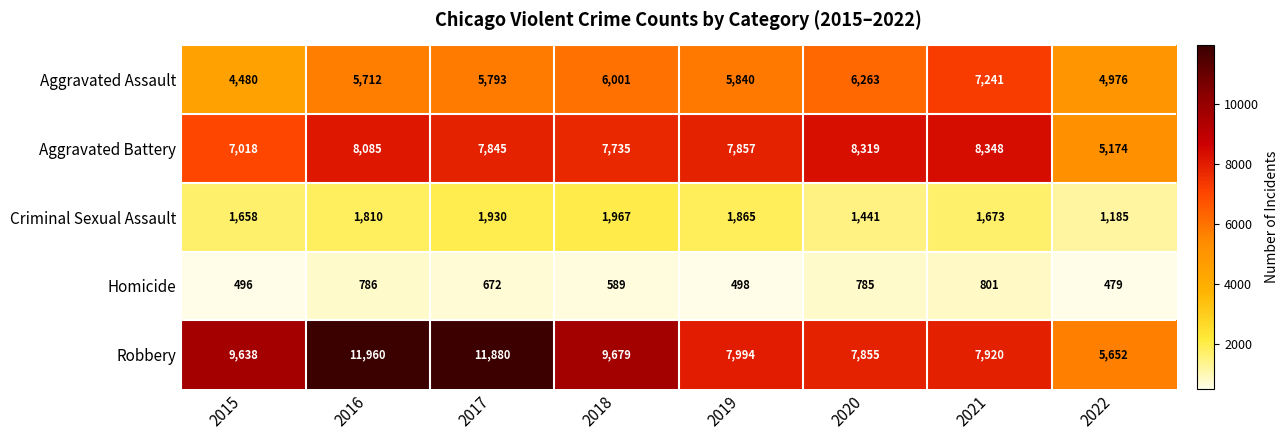

Which category has the highest value across all series?

2016